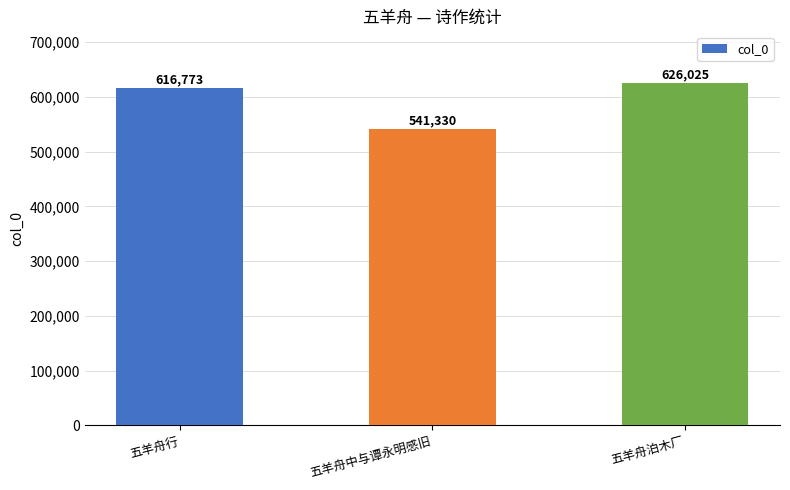

Read the value at 五羊舟中与谭永明感旧, to the nearest 10.

541330